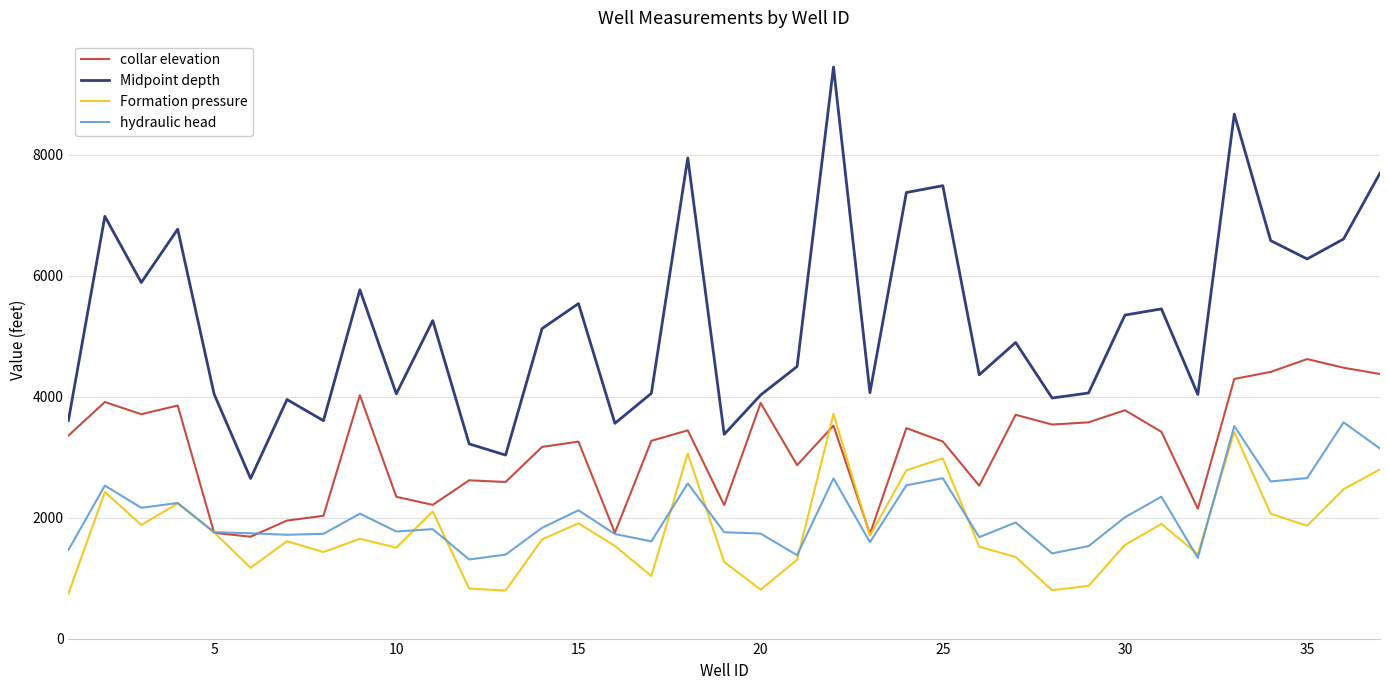

What is the highest value of the hydraulic head series?

3576.7